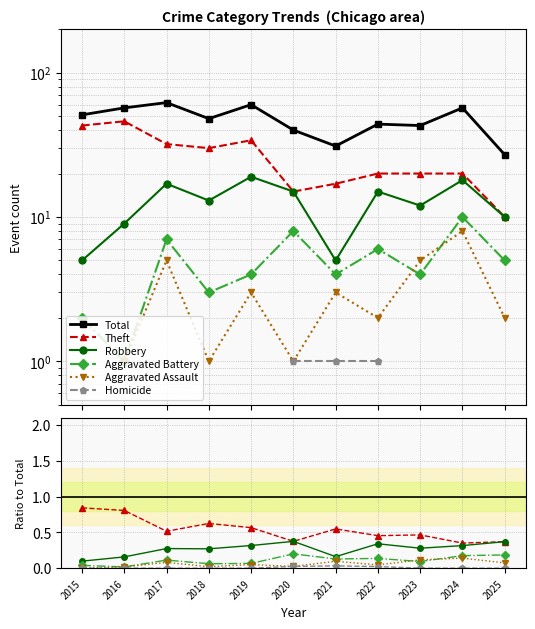

What is the difference between the maximum and minimum values in the Theft series?

0.5